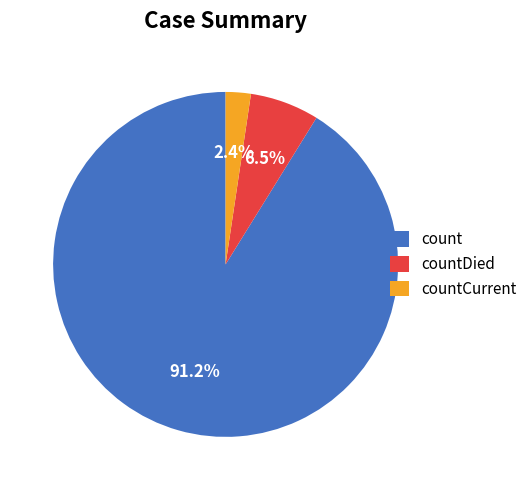

Count the number of slices in the pie.

3